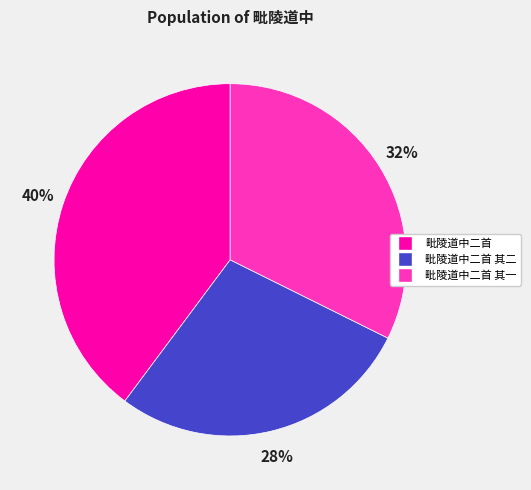

Which slice is the largest?

毗陵道中二首